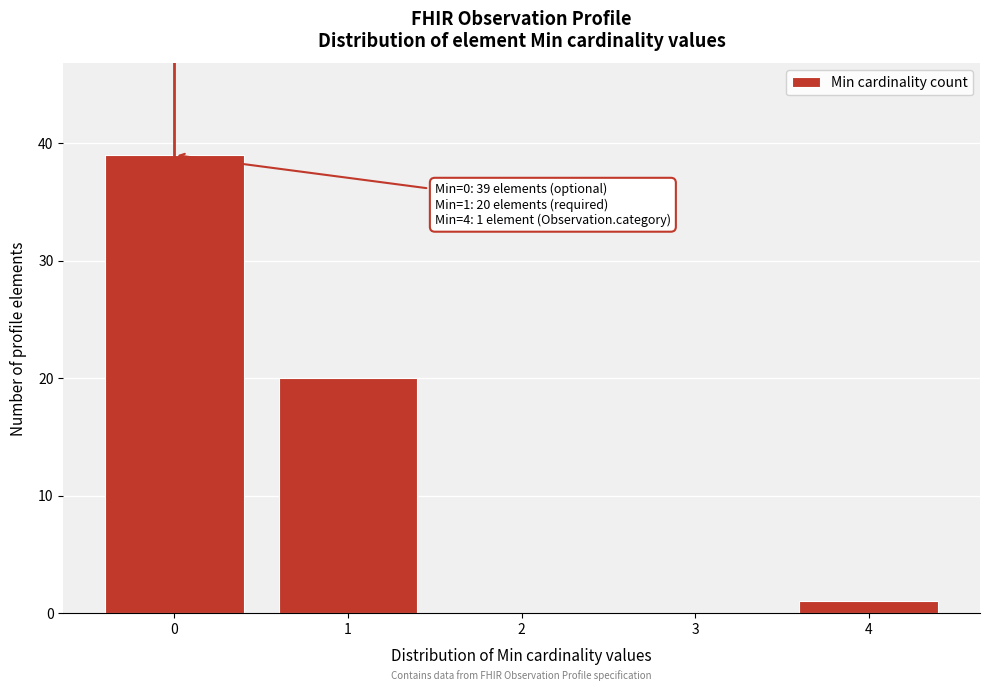

Reading left to right, what are all the values shown in this chart?

0=39	1=20	2=0	3=0	4=1